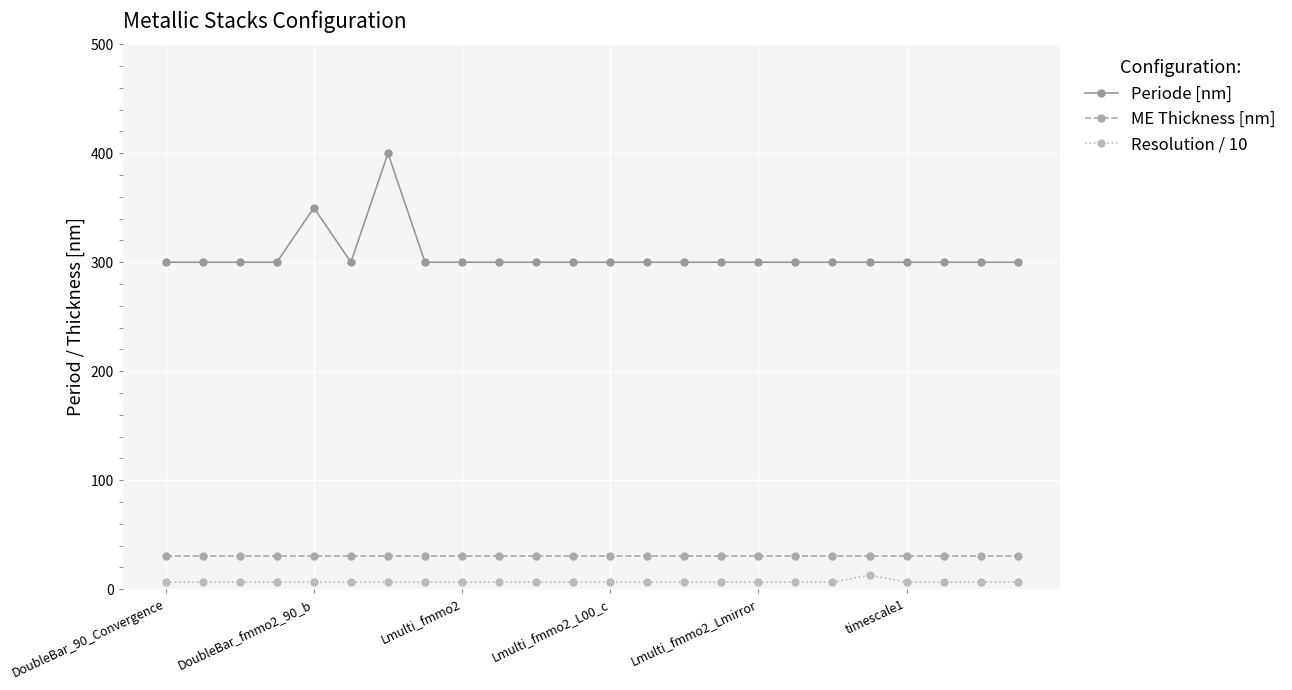

What is the difference between the maximum and second lowest values in the Resolution / 10 series?

6.4